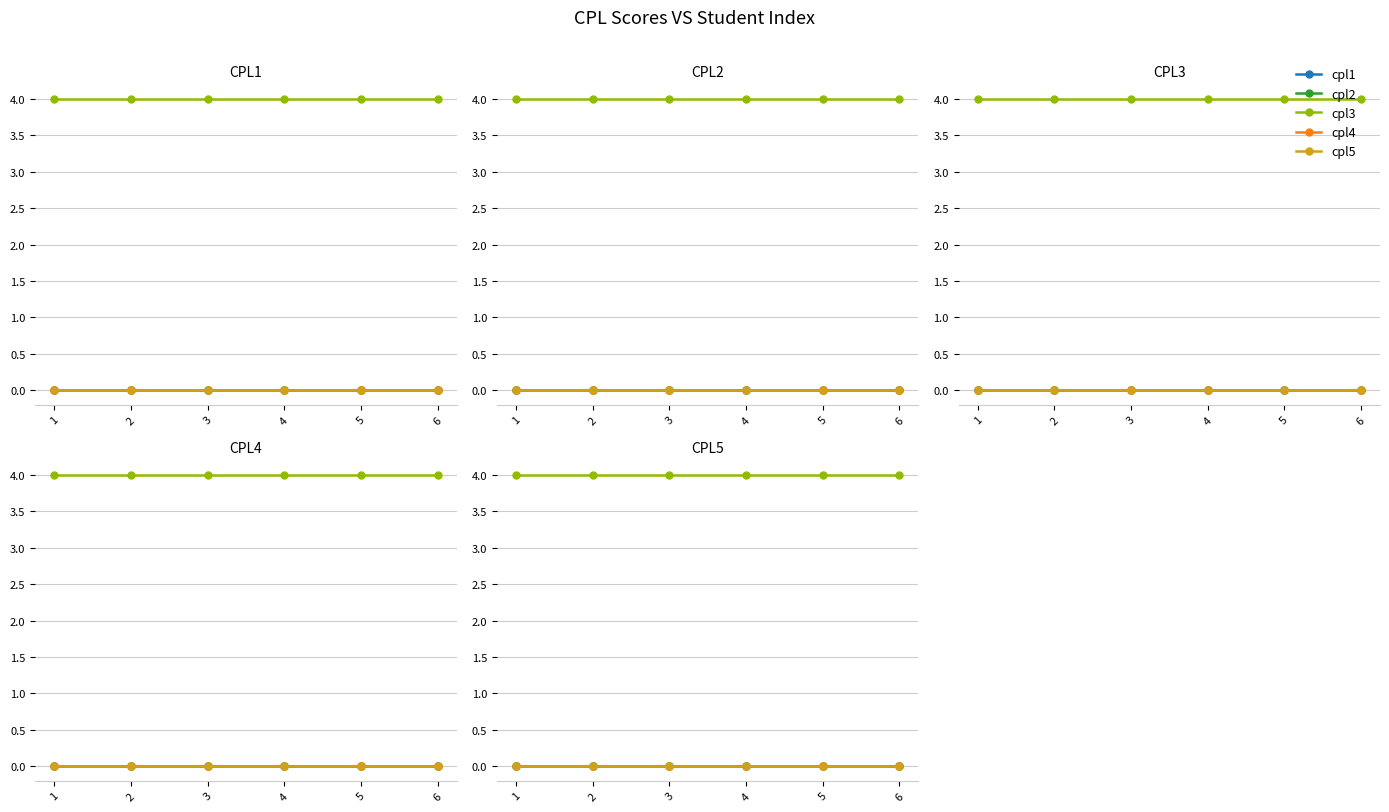

Reading left to right, extract all data points from this chart.

cpl1: 1=0	2=0	3=0	4=0	5=0	6=0
cpl2: 1=0	2=0	3=0	4=0	5=0	6=0
cpl3: 1=4	2=4	3=4	4=4	5=4	6=4
cpl4: 1=0	2=0	3=0	4=0	5=0	6=0
cpl5: 1=0	2=0	3=0	4=0	5=0	6=0